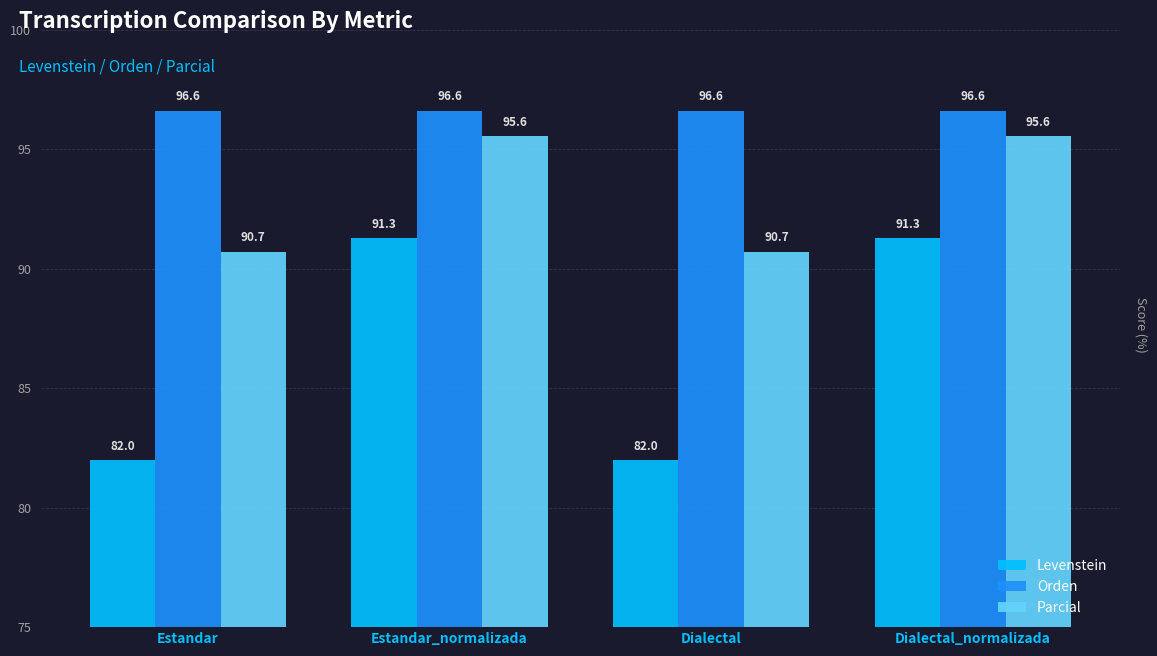

Which series has the largest range (max minus min)?

Levenstein